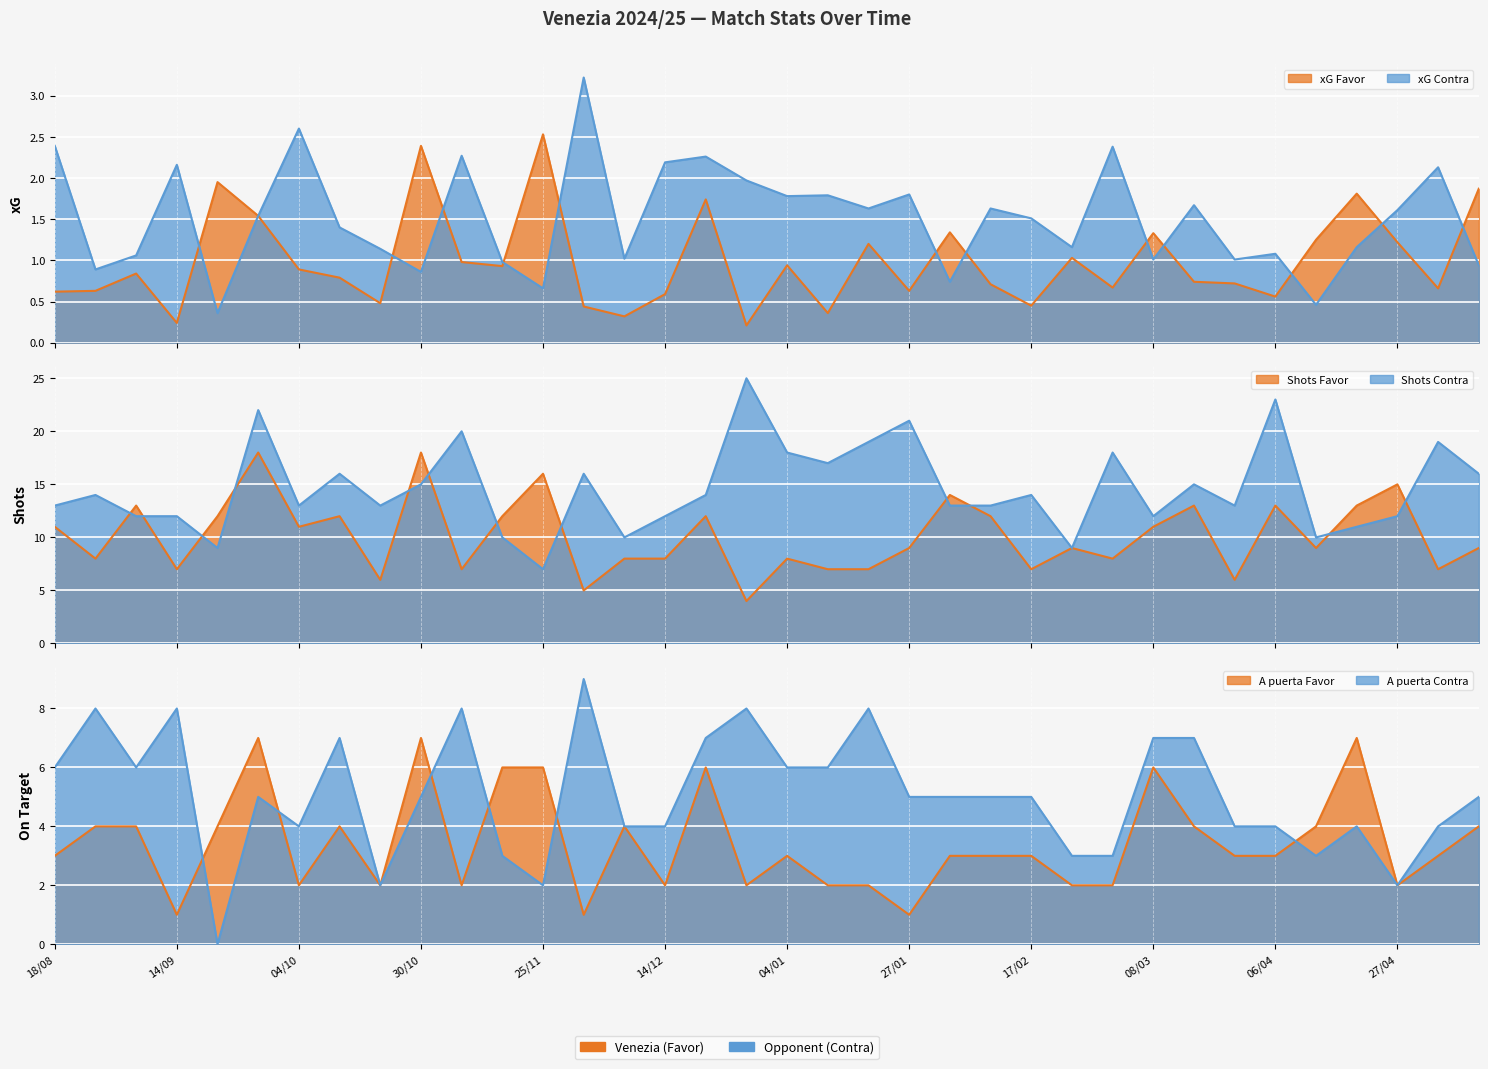

Rank the series at 21/09 from lowest to highest value.

xG Contra, xG Favor